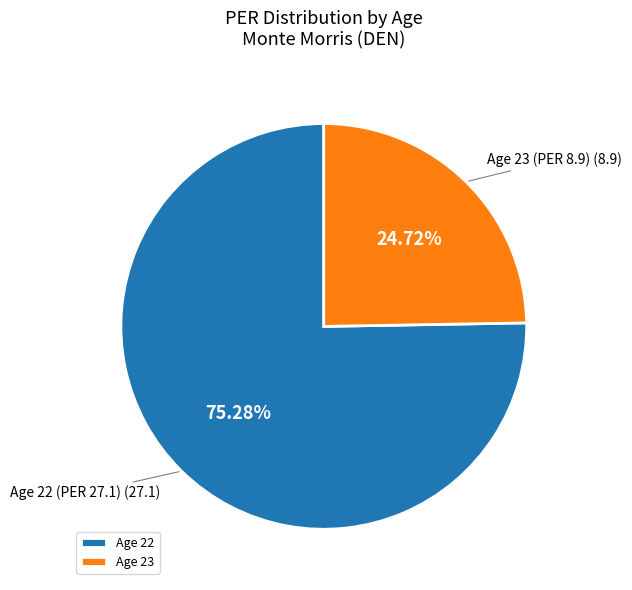

Is the sum of Age 23 and Age 22 greater than half?

Yes